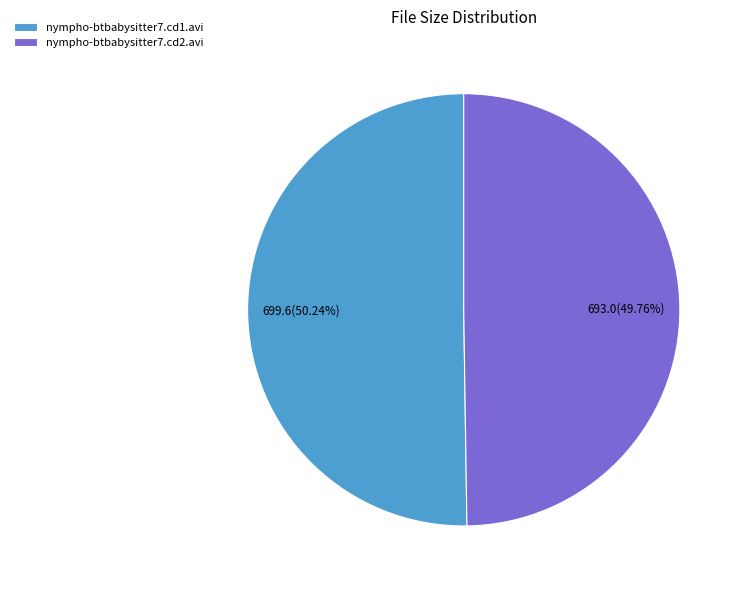

Approximately how many times larger is the value at nympho-btbabysitter7.cd2.avi compared to nympho-btbabysitter7.cd1.avi?

1.0